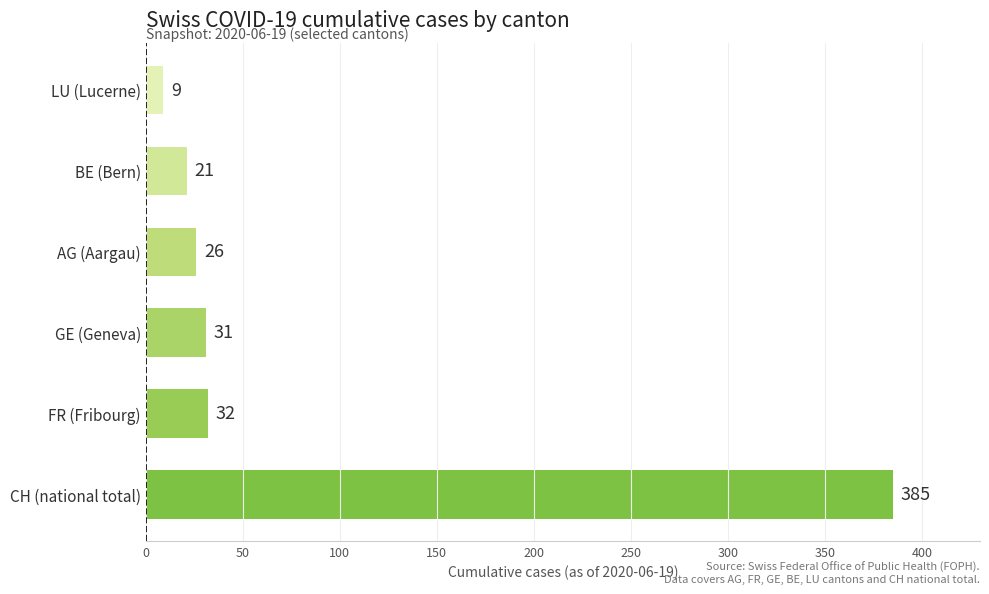

What is the greatest value displayed?

385